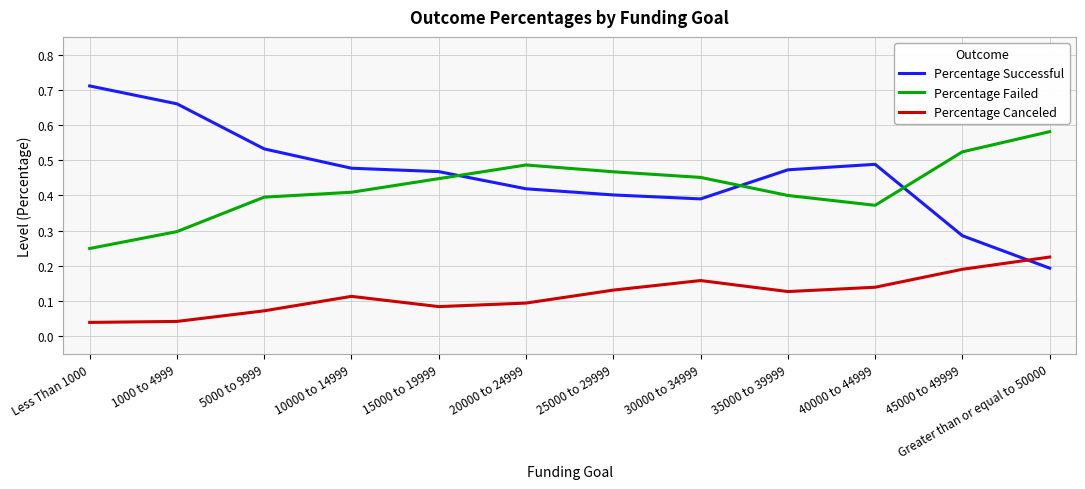

Does the chart have visible grid lines?

Yes